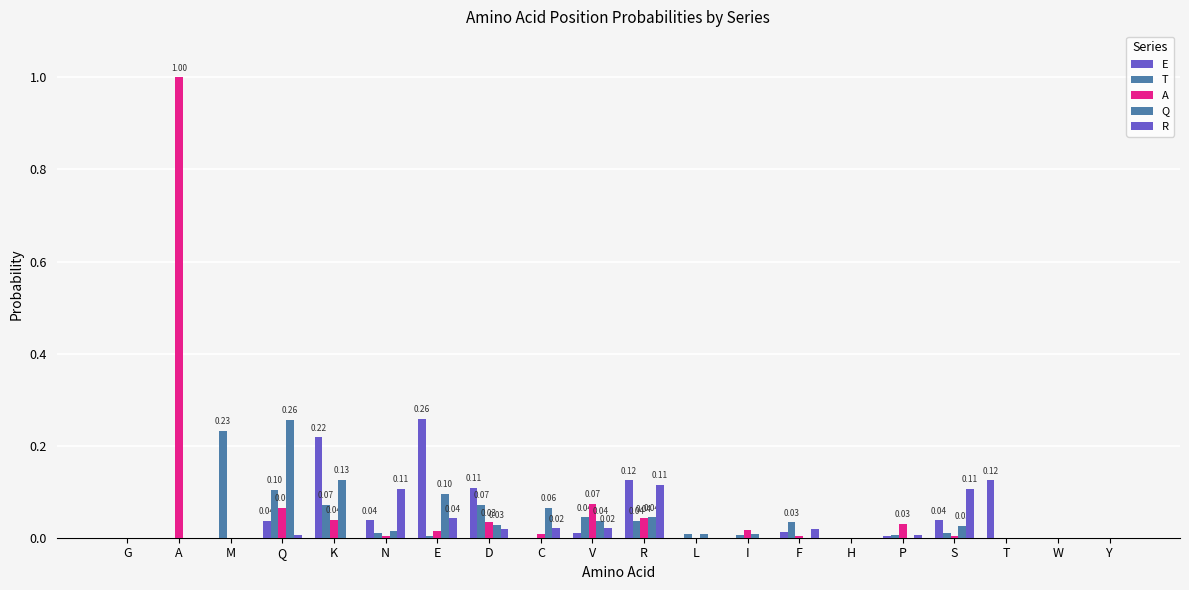

How many distinct data groups are displayed?

5